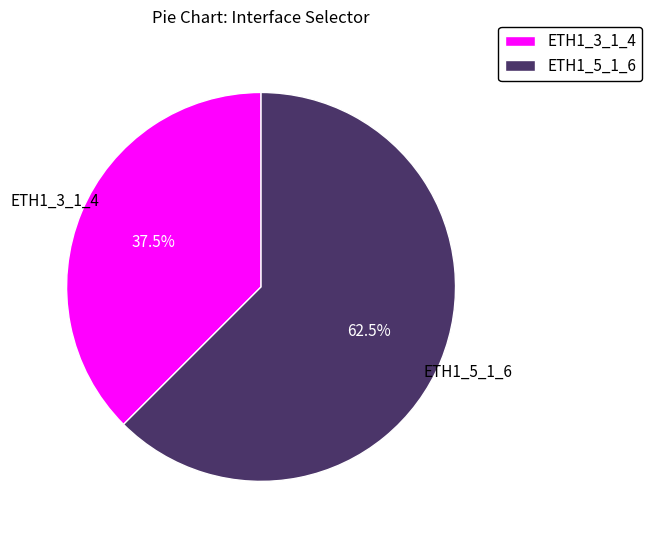

Which slice is the largest?

ETH1_5_1_6